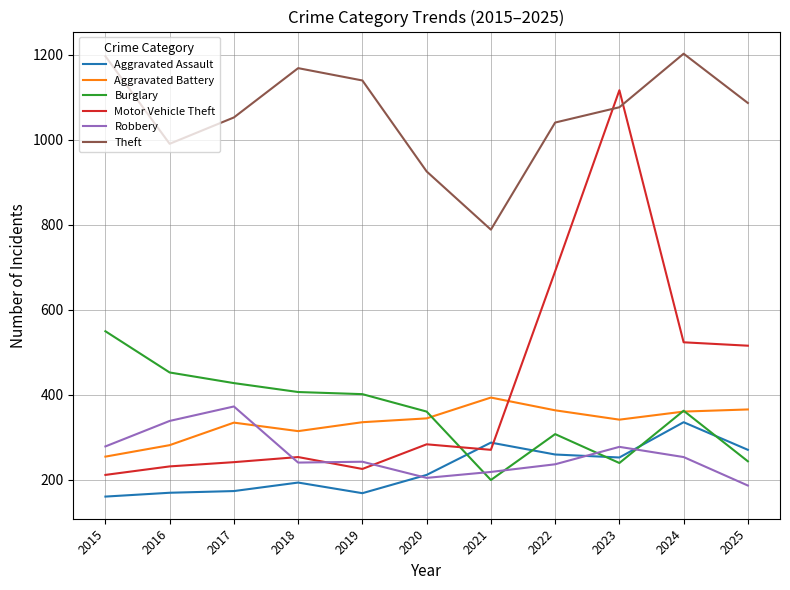

What is the total value across all series at 2020?

2327